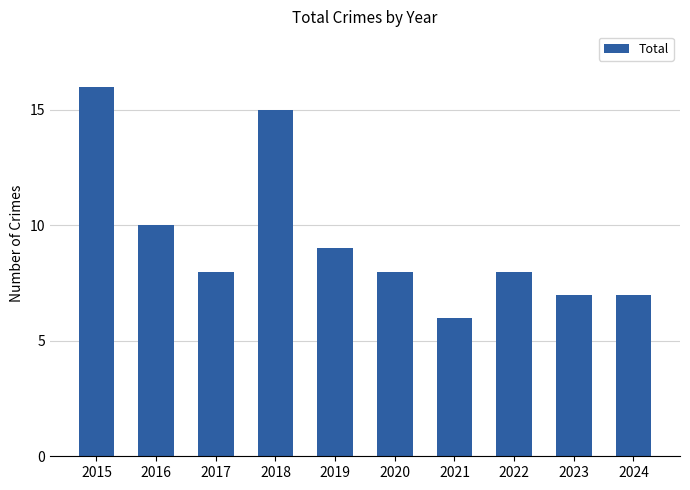

The value at 2024 is 7. True or false?

True